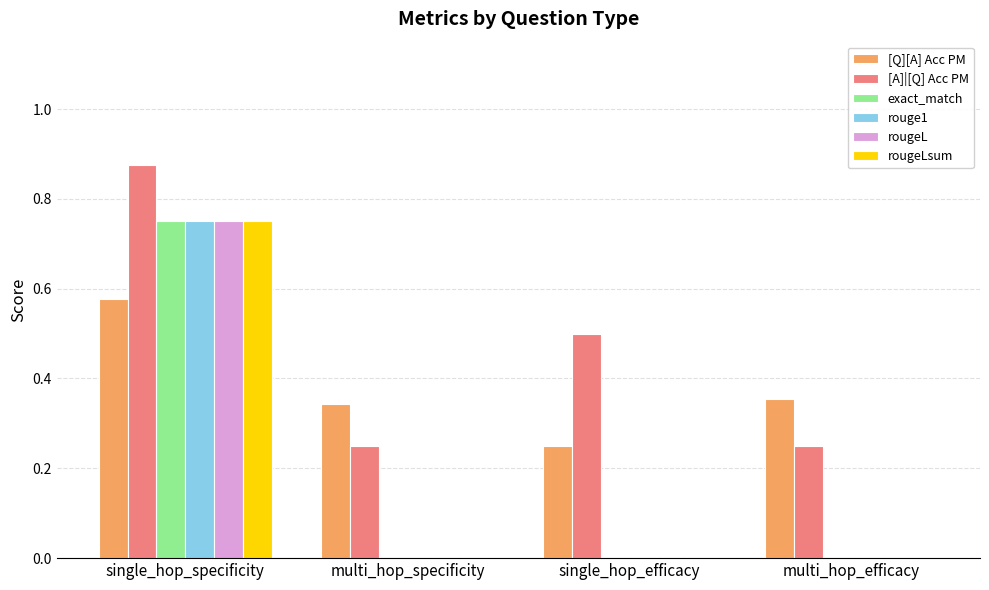

The [Q][A] Acc PM series shows 0.2 at single_hop_specificity. True or false?

False